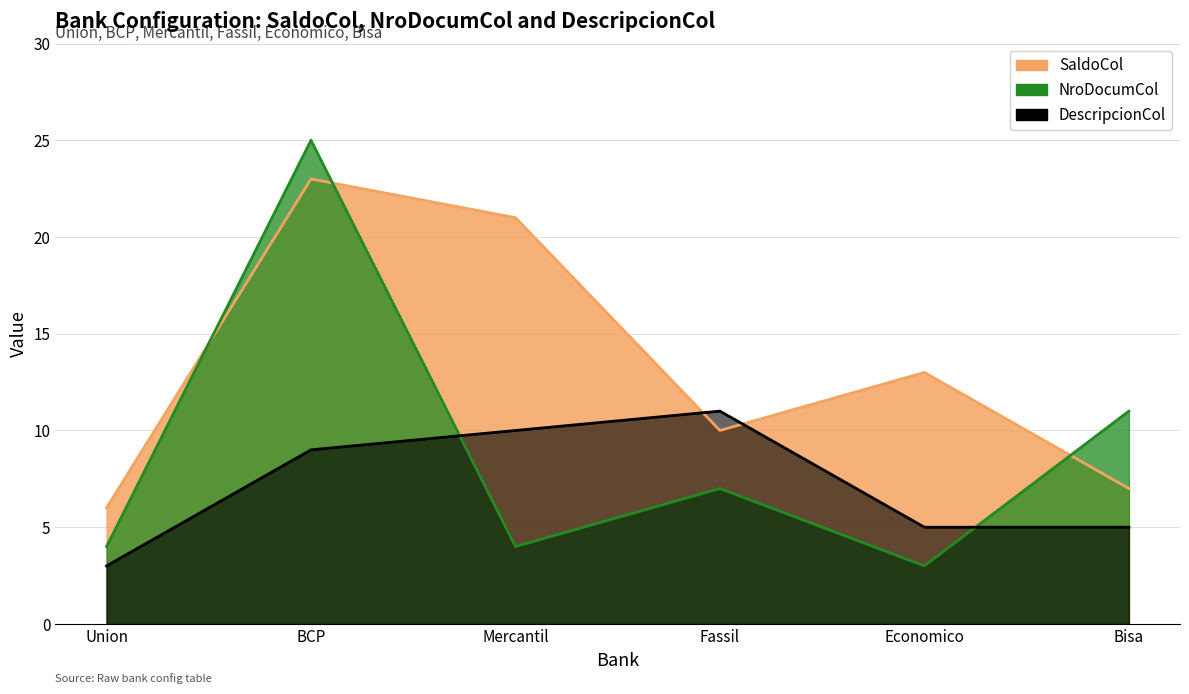

Between Union and Bisa, which is larger?

Bisa